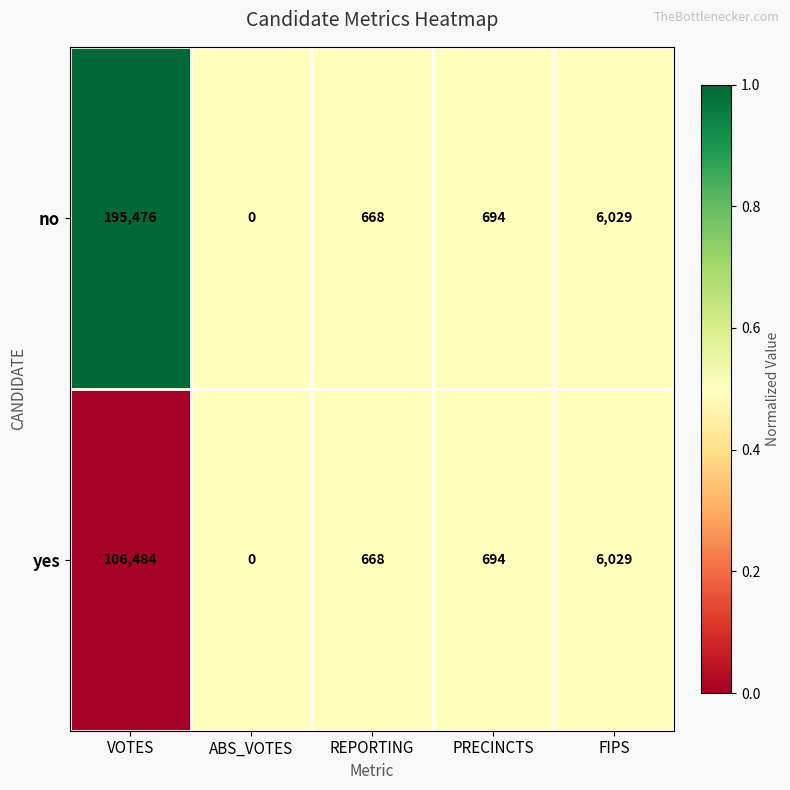

What is the total value across all series at VOTES?

301960